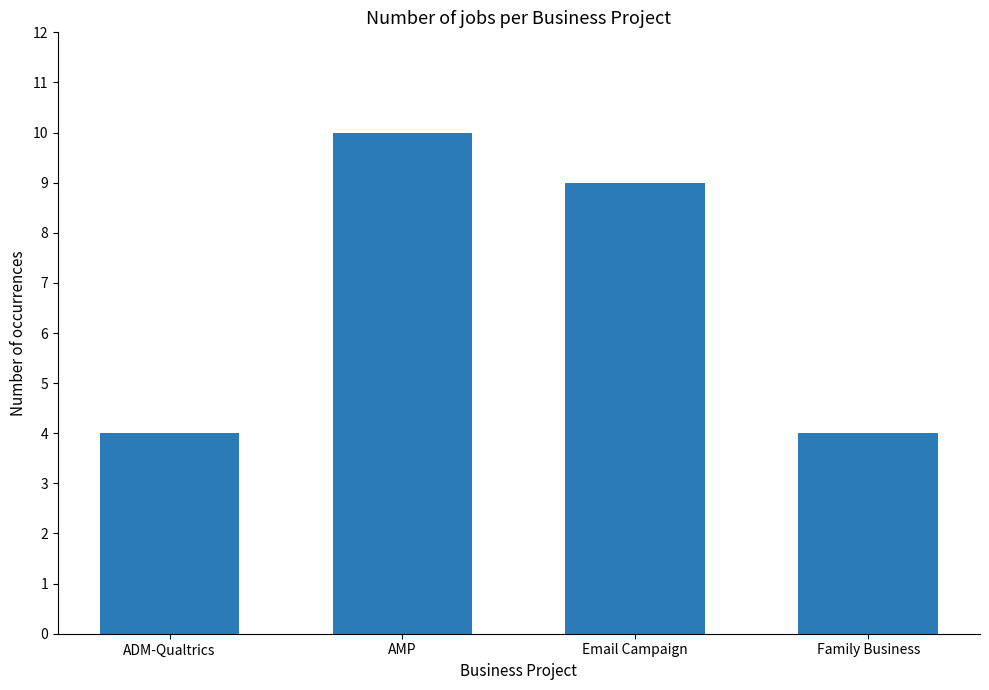

Reading right to left, transcribe all the data shown in this chart.

Family Business=4	Email Campaign=9	AMP=10	ADM-Qualtrics=4